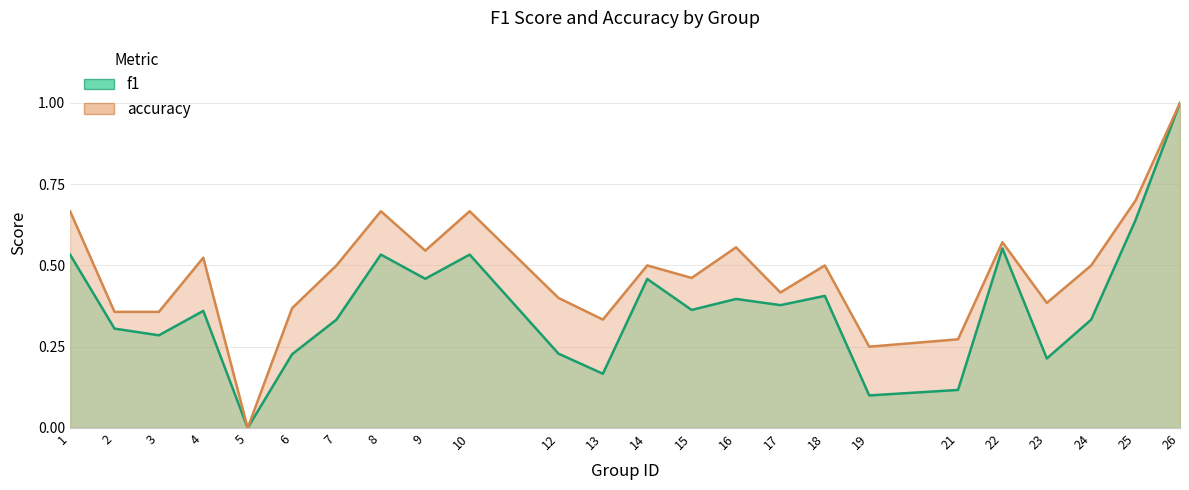

Is the value of f1 at 6 greater than the value of accuracy at 12?

No